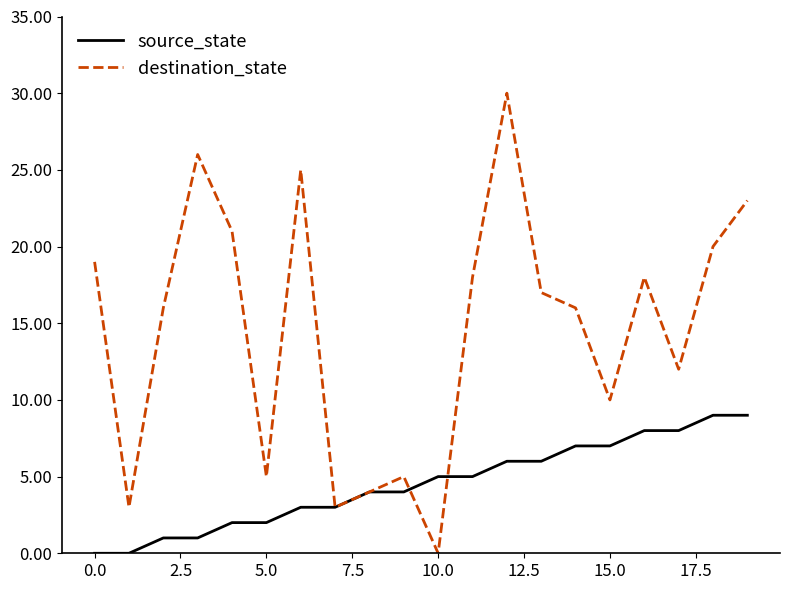

List the series in order of their peak value, highest first.

destination_state, source_state